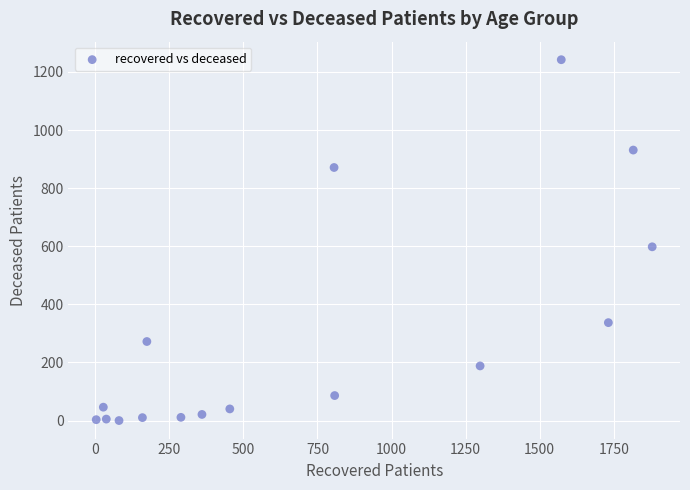

What is the range of X values (max minus min)?

1877